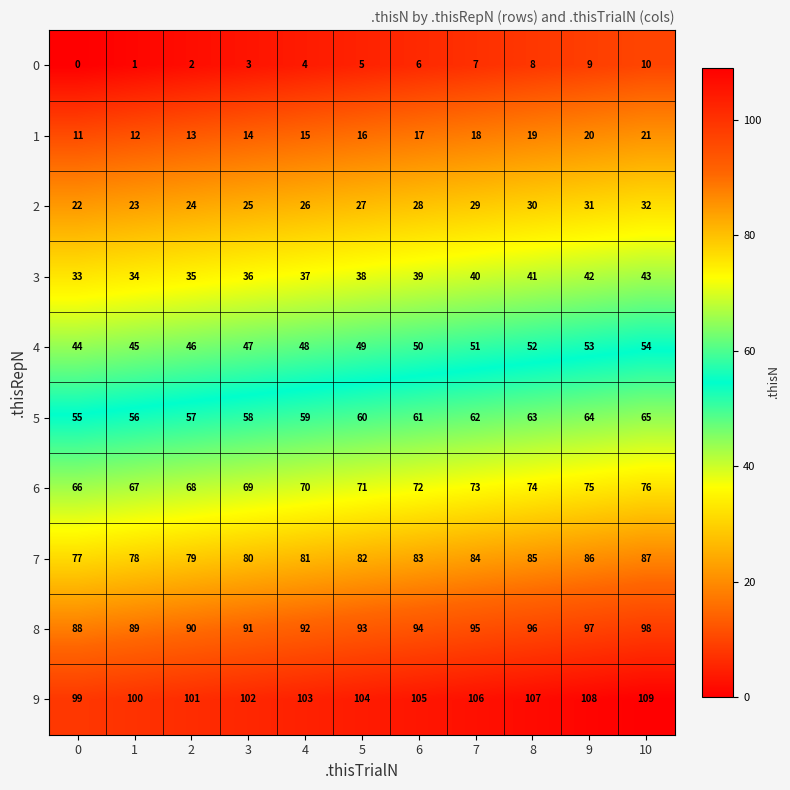

How many 0 values are between 2 and 8?

7